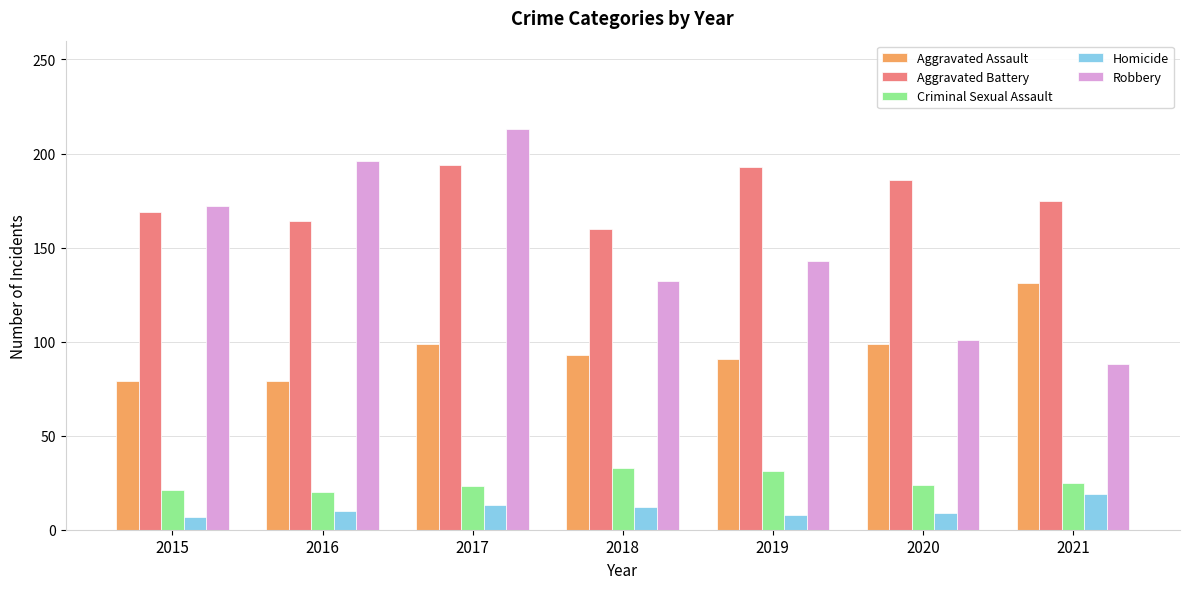

What is the value of the Robbery bar at the 6th from the left?

101